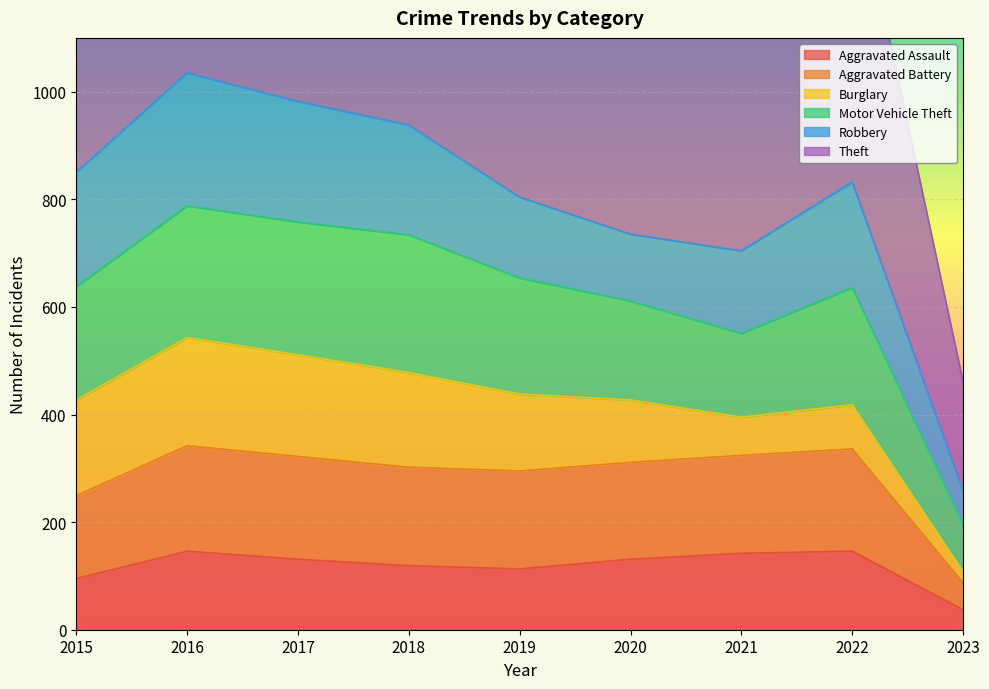

List the labels in order of Theft value, smallest first.

2023, 2021, 2020, 2022, 2015, 2019, 2018, 2016, 2017